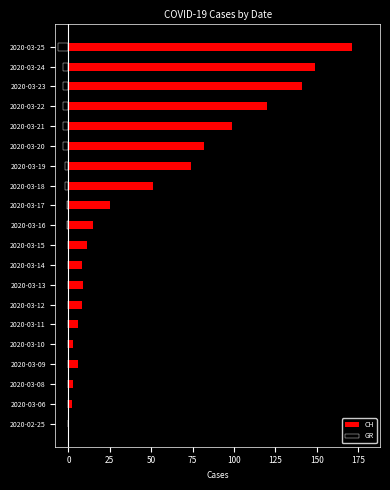

What is the maximum value shown in the chart?

171